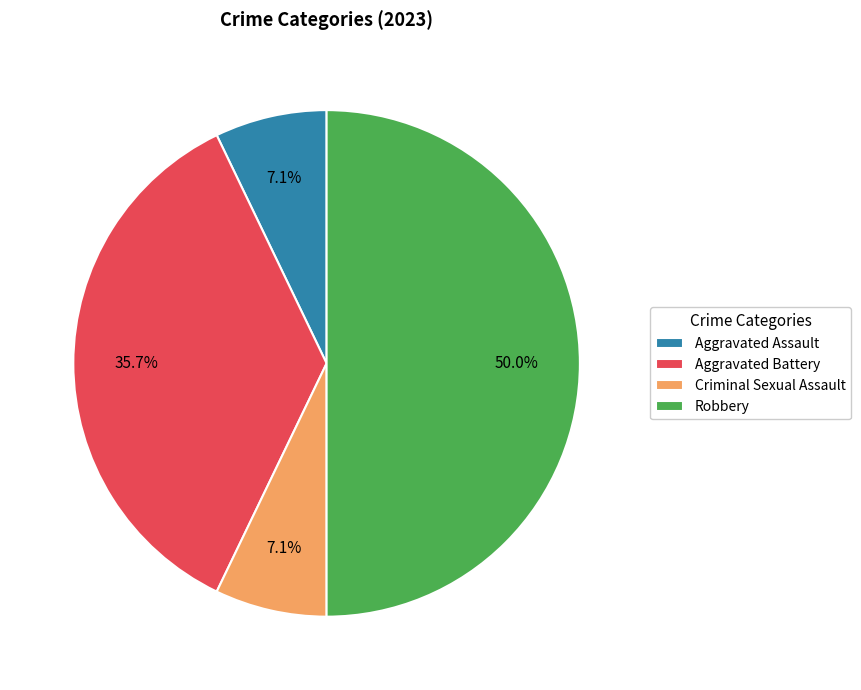

Does Aggravated Battery represent more than half of the total?

No